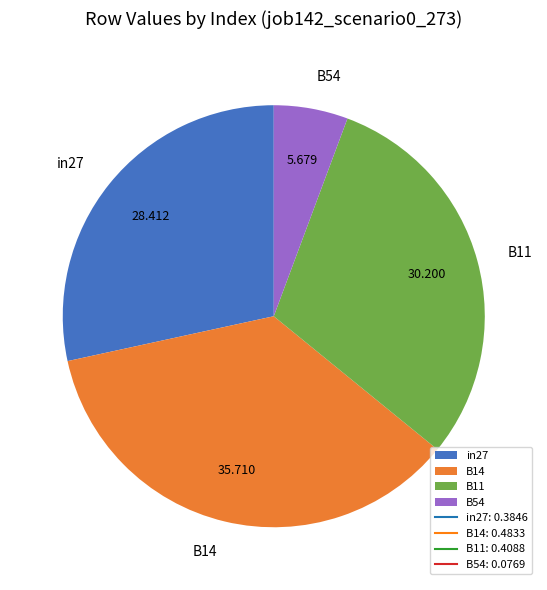

Does any single category account for the majority?

No